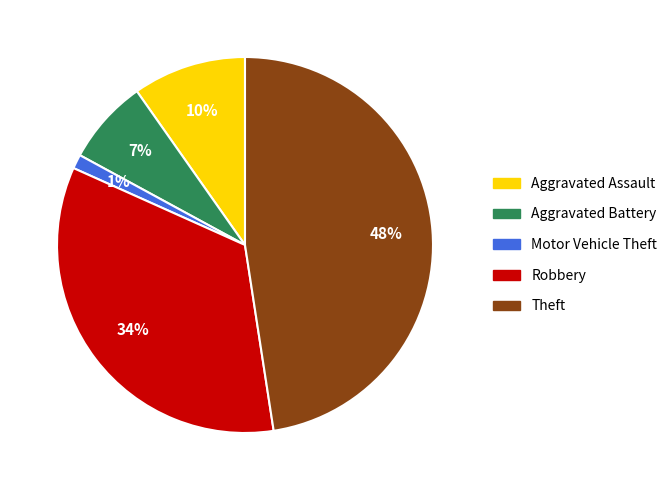

Combined, do Motor Vehicle Theft and Robbery account for over 50%?

No